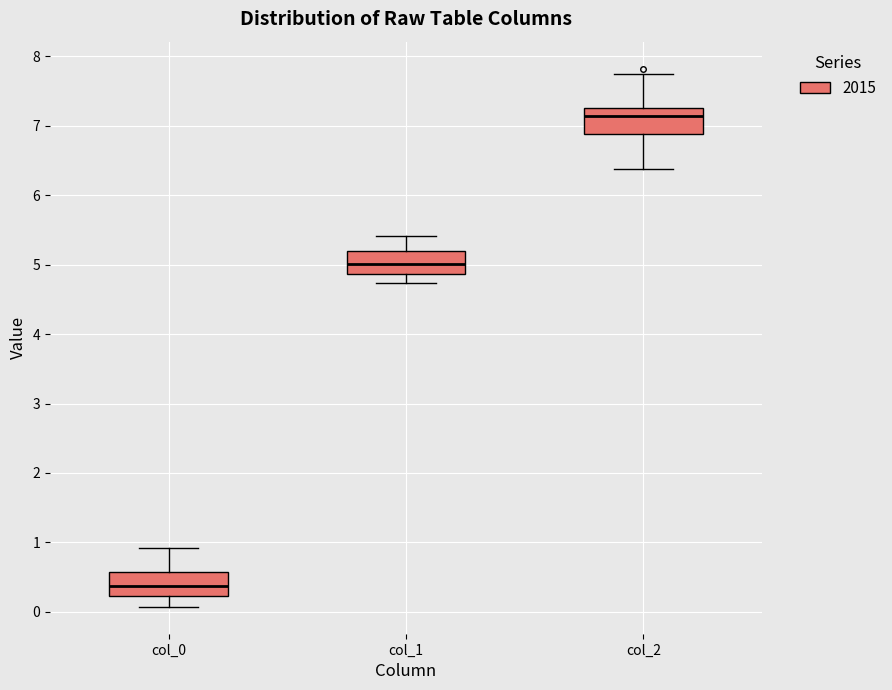

Reading left to right, transcribe this box plot: for each box, give where its median line is, the range the box spans, and where its two whiskers end, as read against the y-axis. The values are not printed on the chart, so give them approximately, as read against the axis.

col_0: median 0.4, box 0.2 to 0.6, whiskers 0.1 to 0.9
col_1: median 5.0, box 4.9 to 5.2, whiskers 4.7 to 5.4
col_2: median 7.1, box 6.9 to 7.3, whiskers 6.4 to 7.8